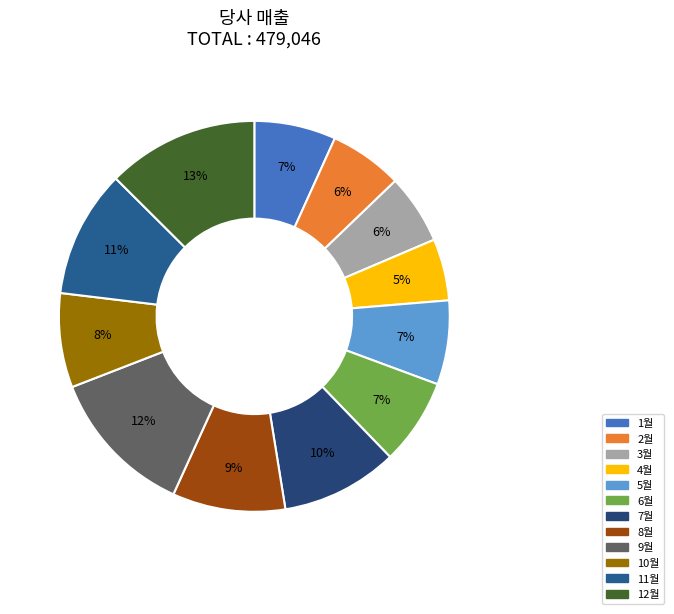

Which category has the smallest portion of the pie?

4월